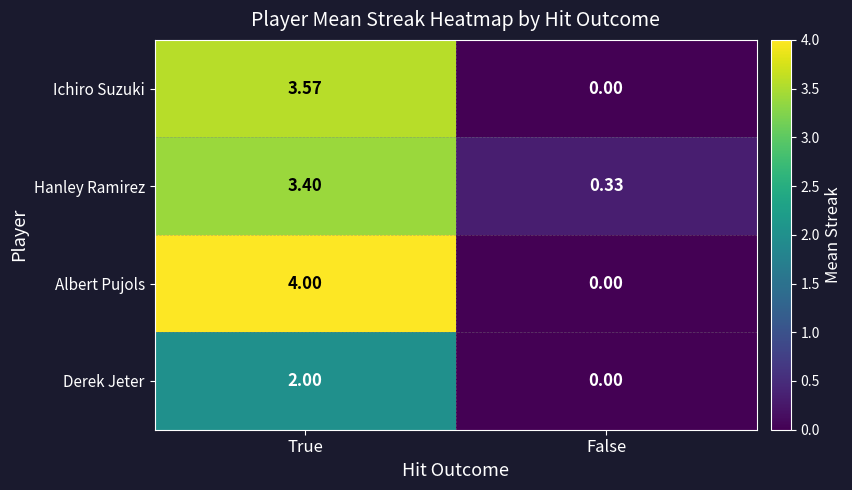

List the series in order of their peak value, lowest first.

Derek Jeter, Hanley Ramirez, Ichiro Suzuki, Albert Pujols